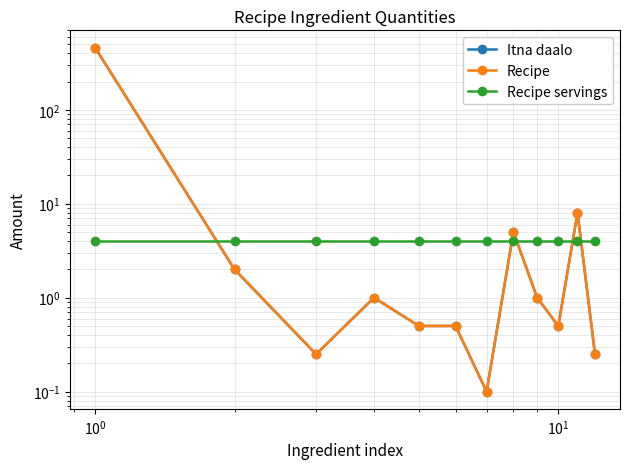

True or false: Recipe servings has more than 1 points higher than both neighbors.

False